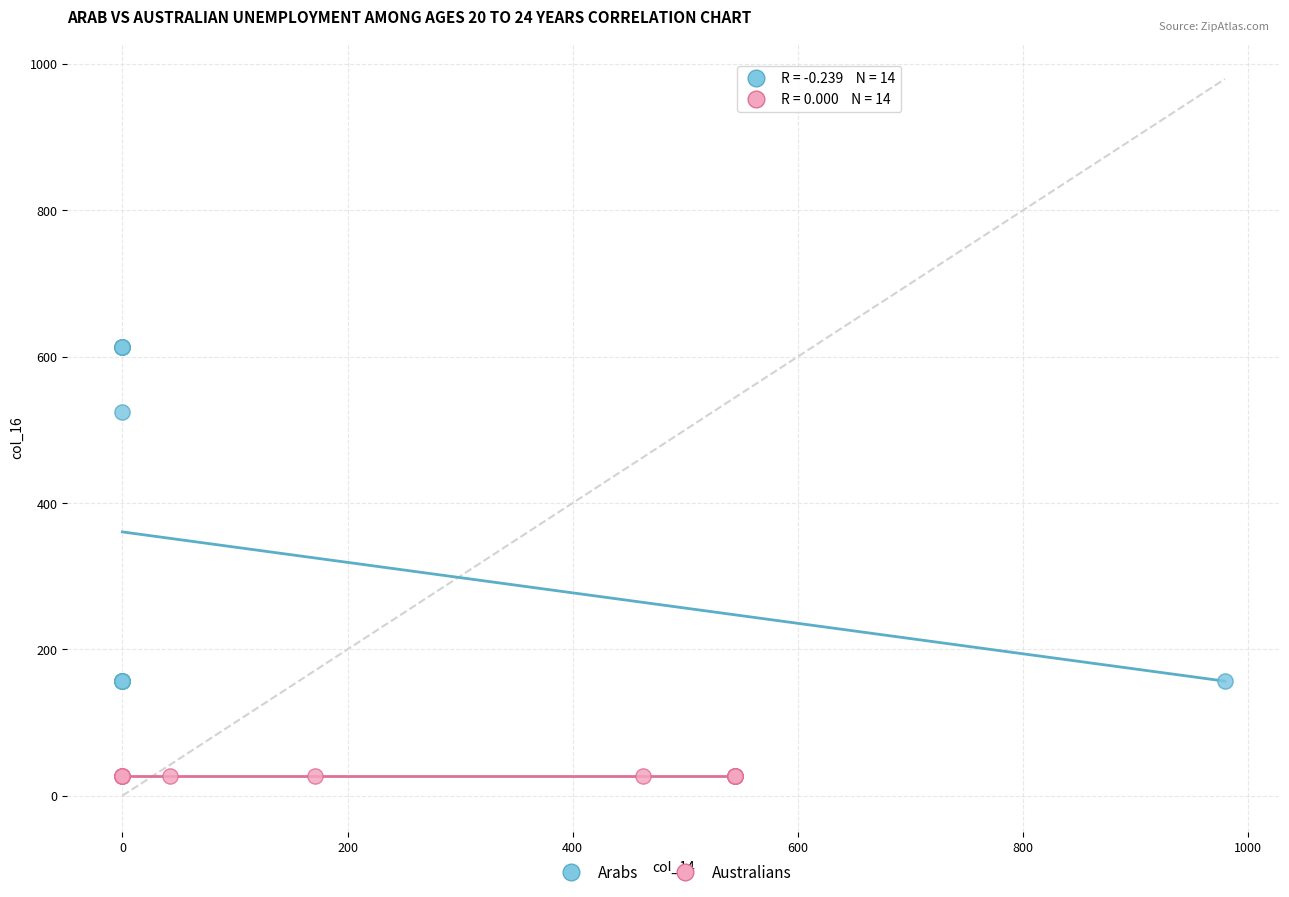

What are all the series names shown in the legend?

Arabs, Australians